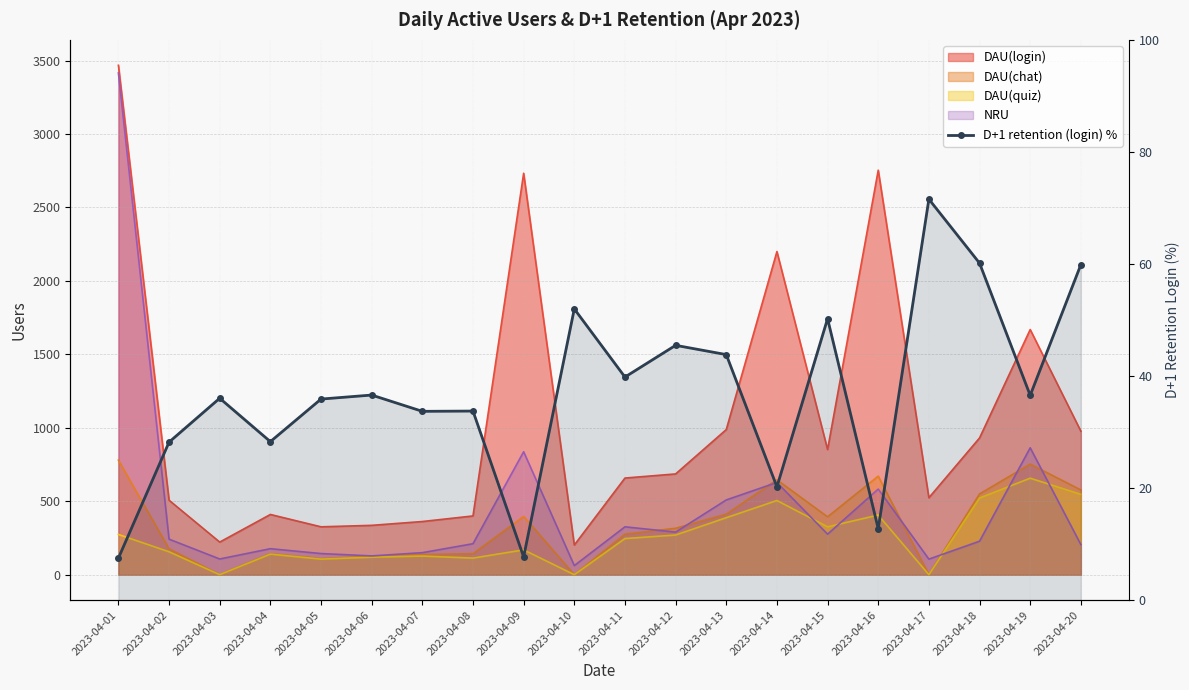

At which category does the data reach its first local peak?

2023-04-03